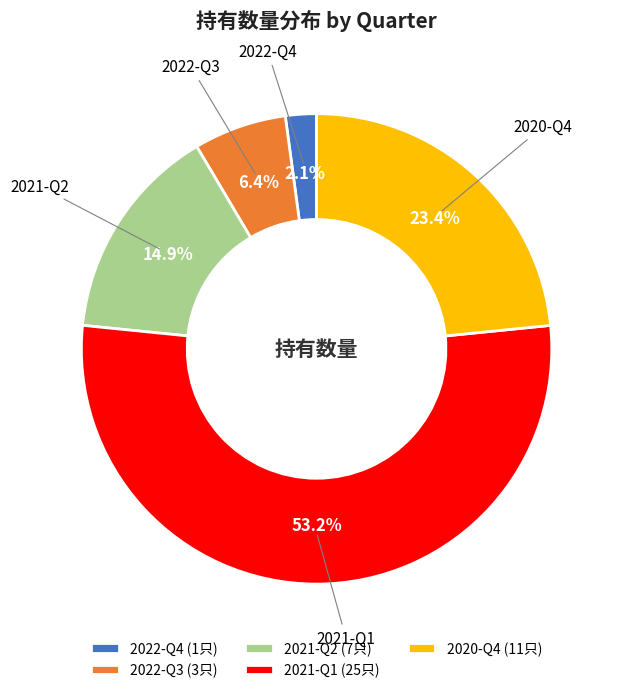

To the nearest percent, what is the average slice percentage?

20%